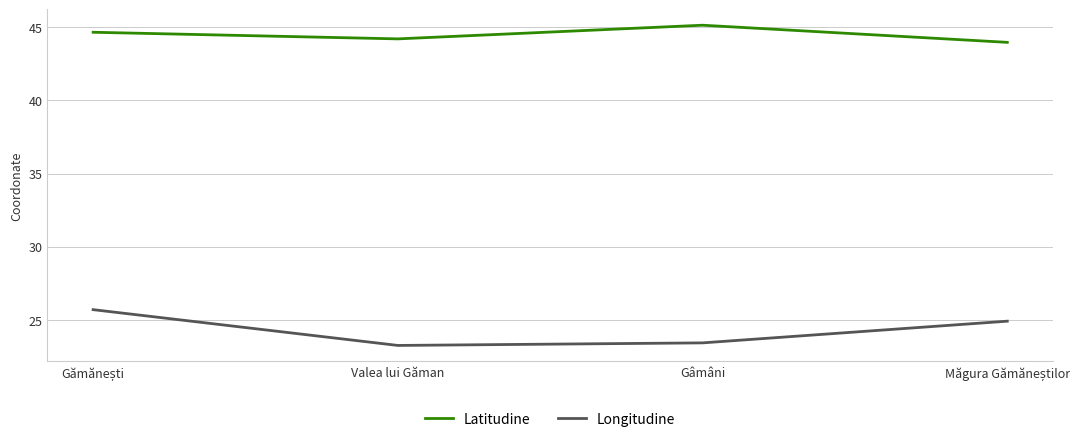

How many values in the Longitudine series exceed 24?

2